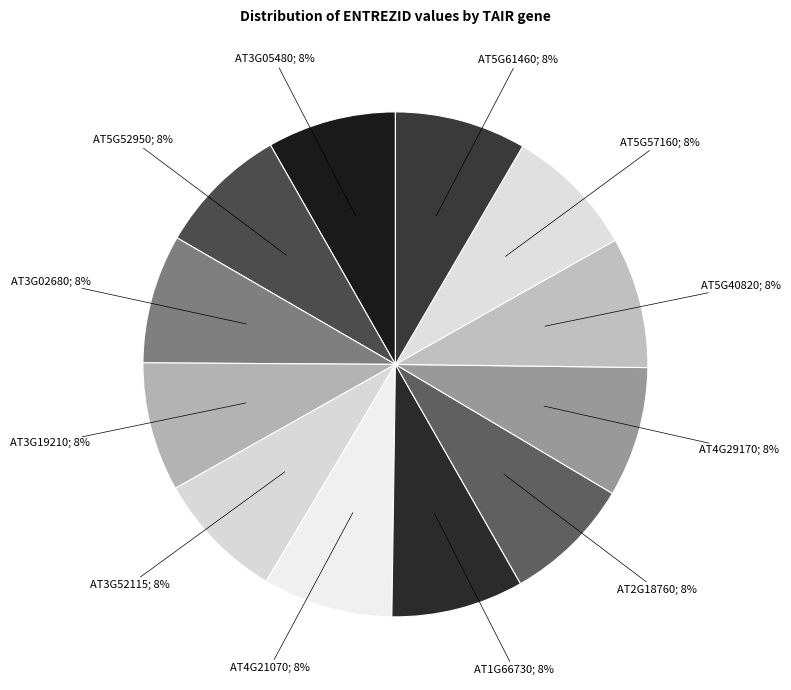

Is there any slice that represents more than half of the pie?

No